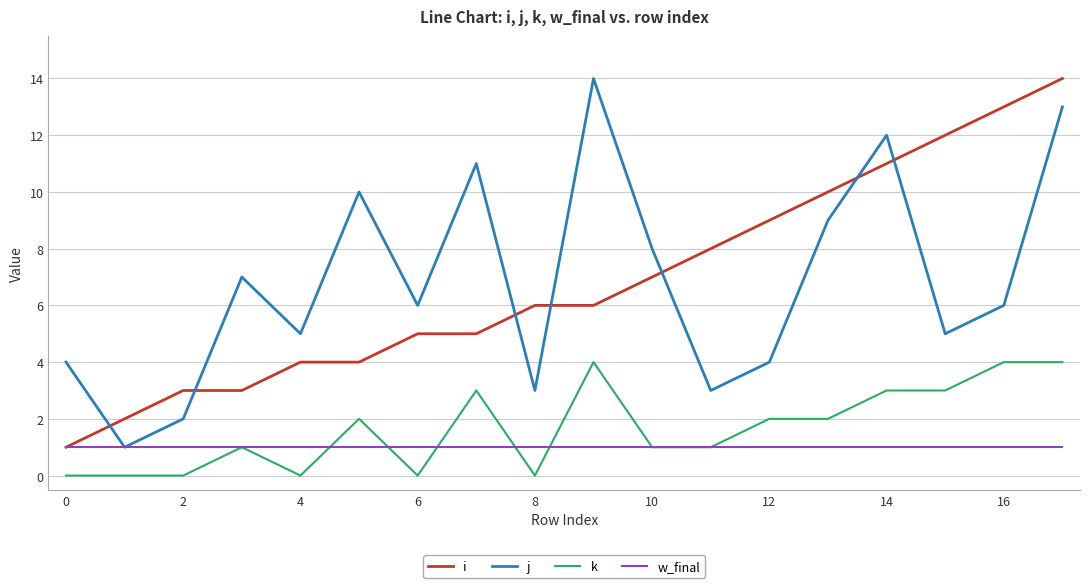

How many distinct data groups are displayed?

4